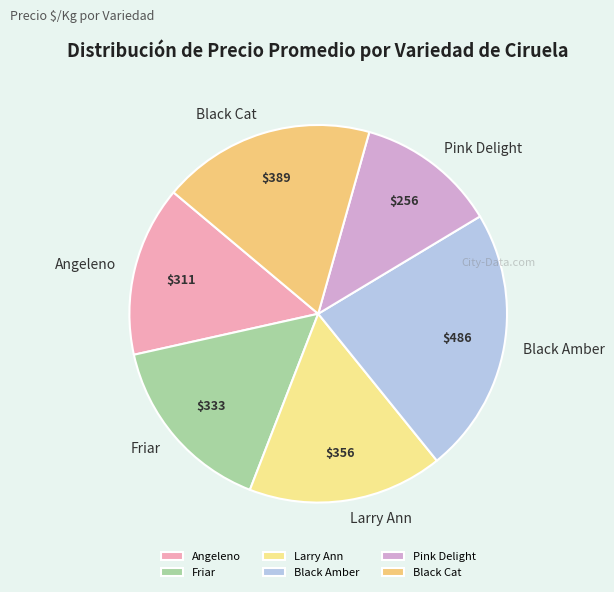

What is the smallest slice in the pie chart?

Pink Delight